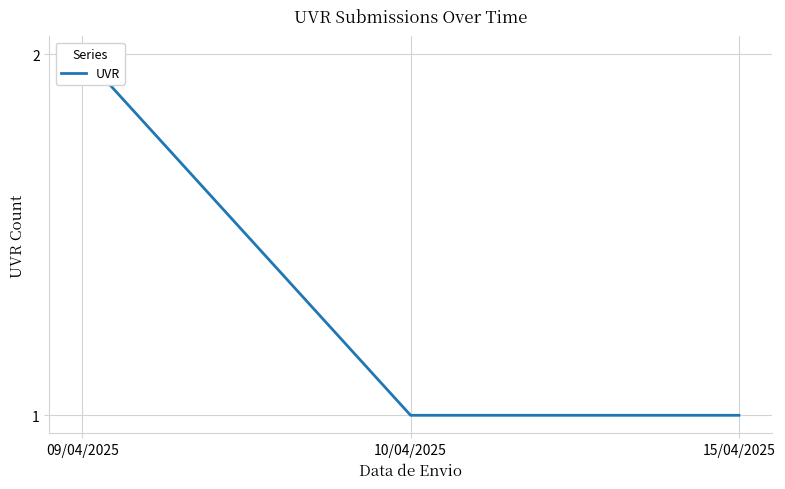

How many values are between 1 and 2?

3